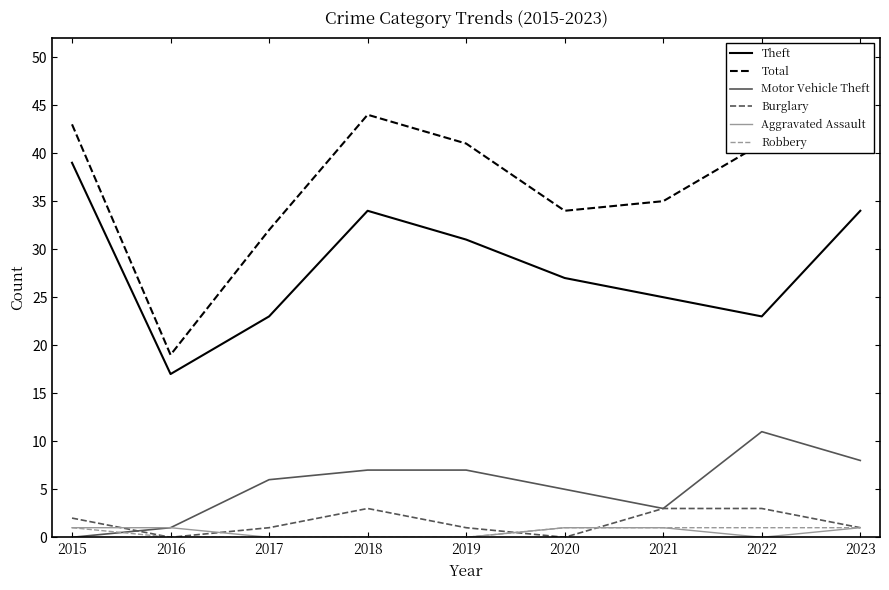

What is the difference between the Theft values at 2020 and 2021?

2